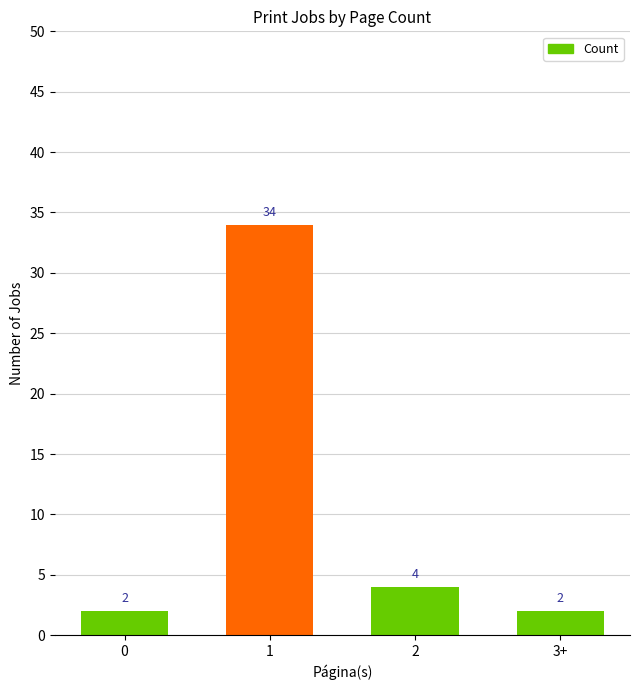

What is the sum of the values at 3+ and 1?

36